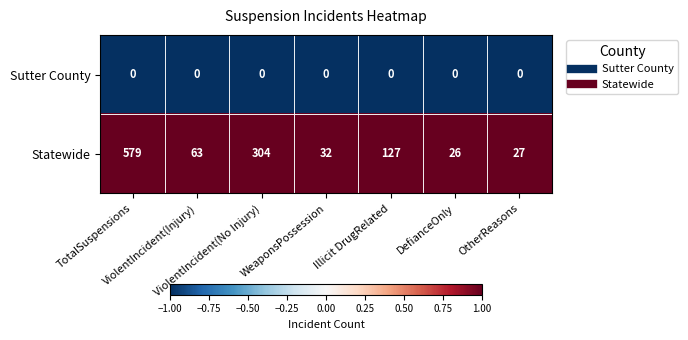

What is the smallest value displayed?

0